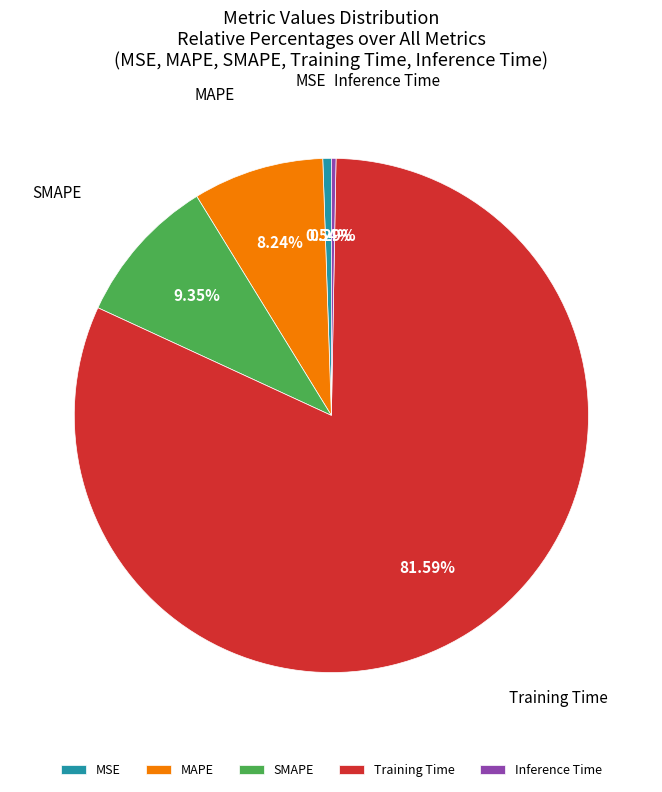

To the nearest percent, what is the difference between the largest and smallest slice percentages?

81%